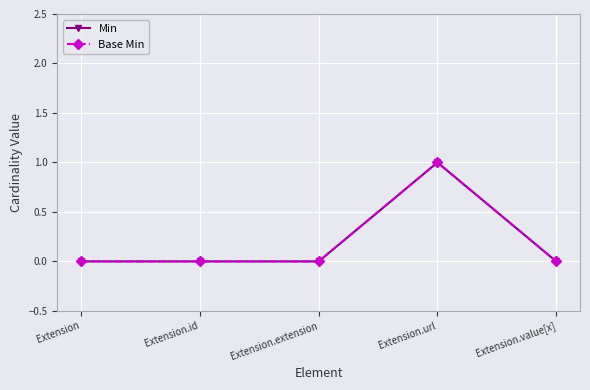

Is the value of Min at Extension greater than the value of Base Min at Extension.extension?

No